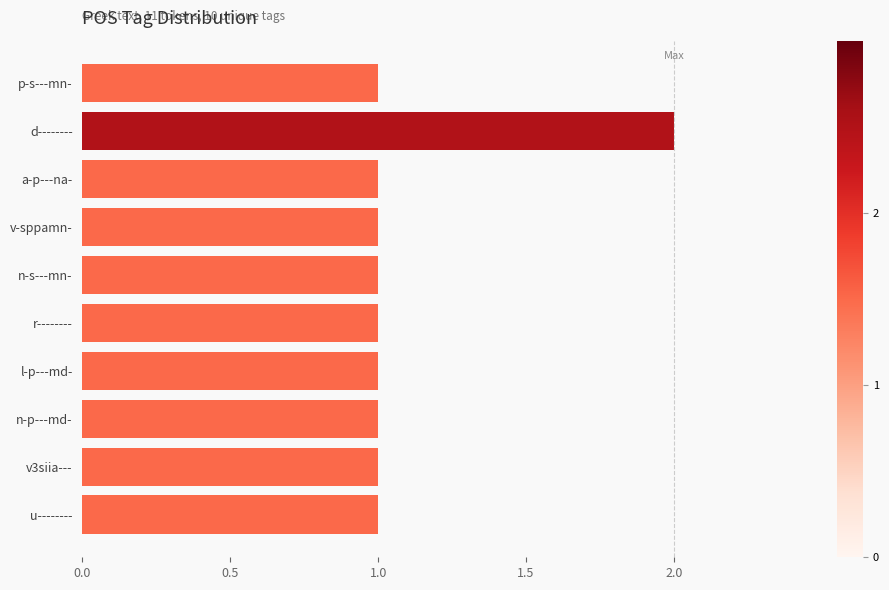

Is it true that the value at a-p---na- is 1?

True